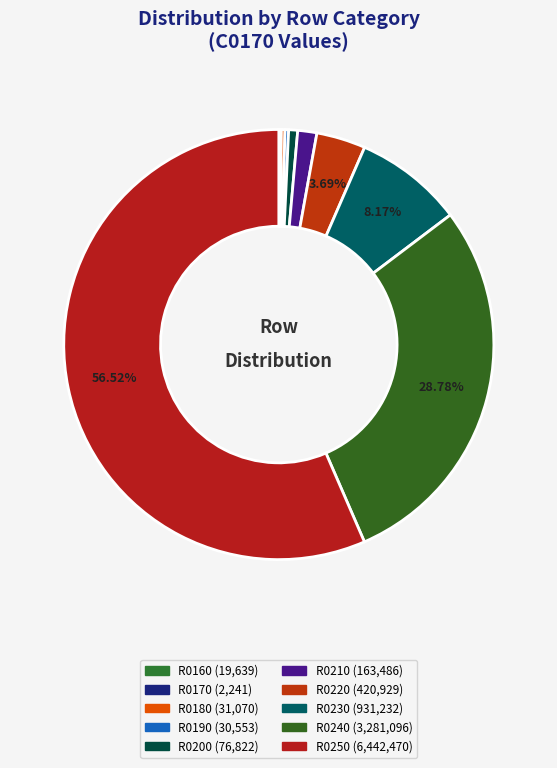

Is the sum of R0210 and R0160 greater than half?

No